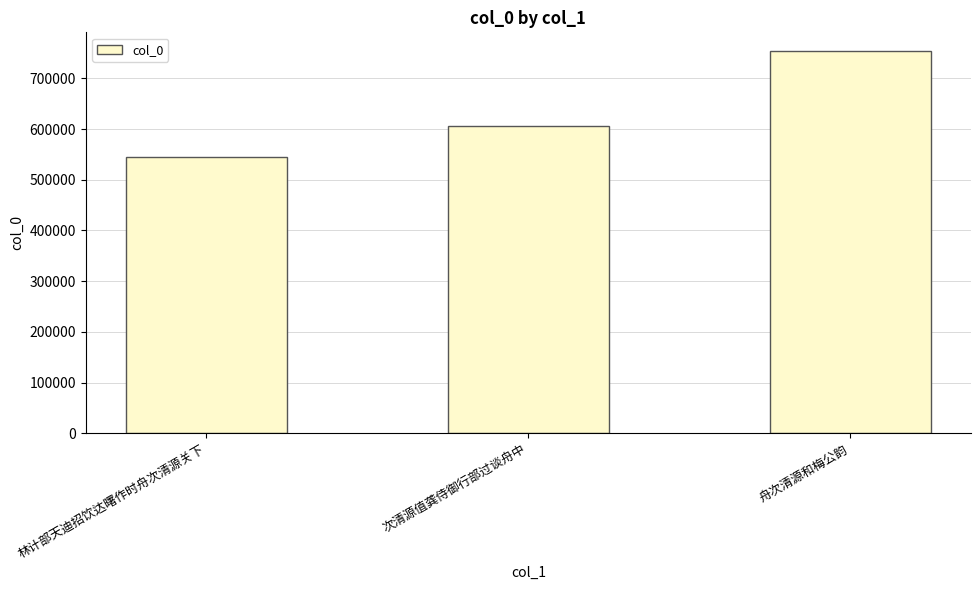

At which category does the chart reach its minimum across all series?

林计部天迪招饮达曙作时舟次清源关下